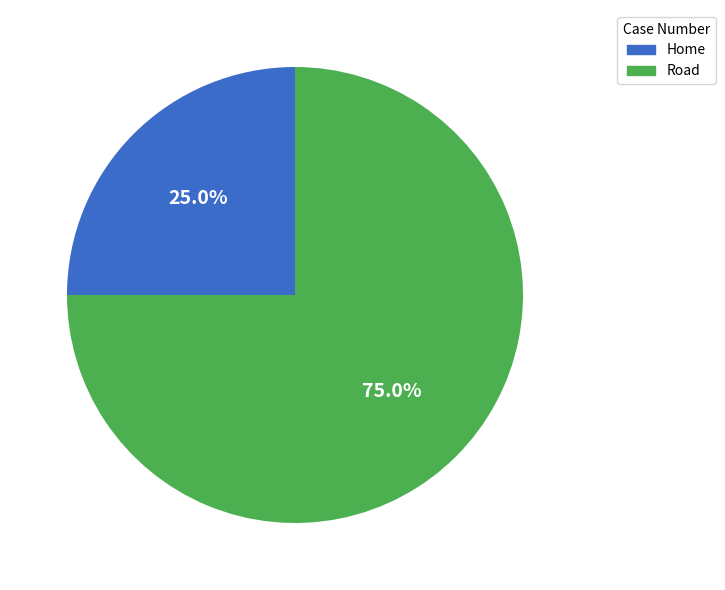

Count the number of slices in the pie.

2